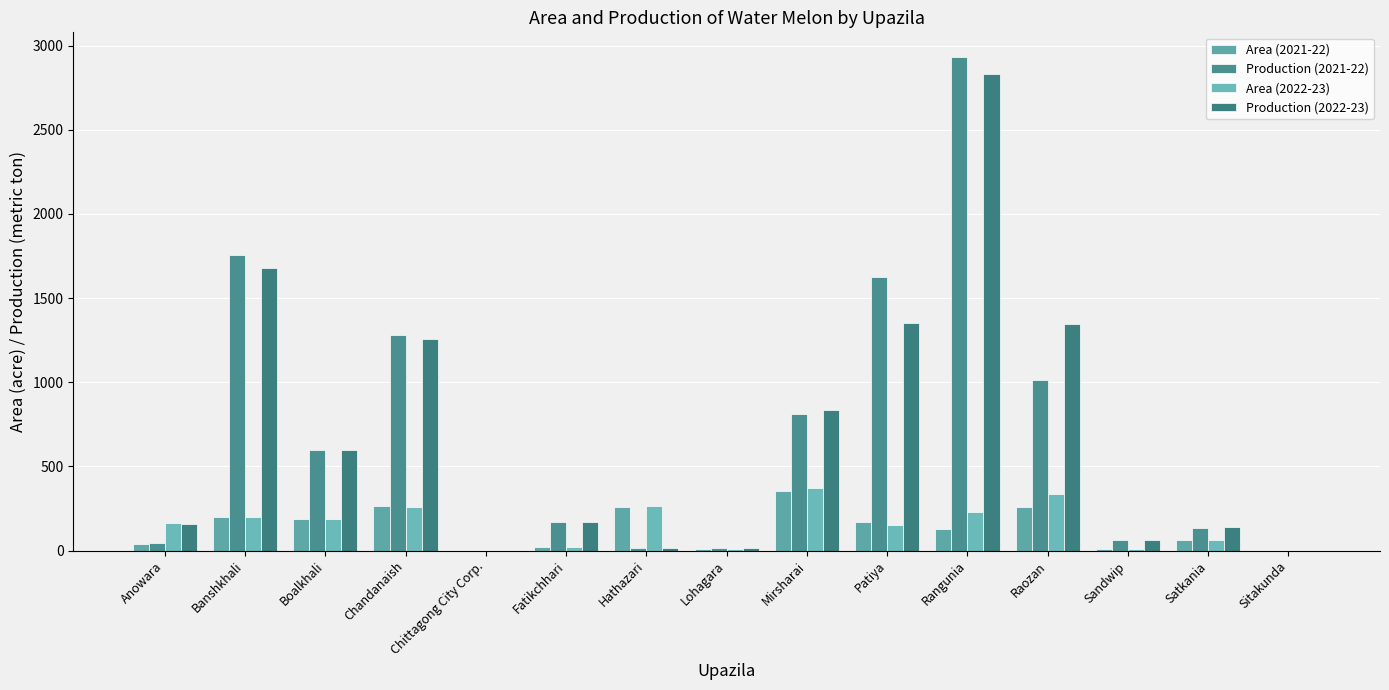

Which series has the largest range (max minus min)?

Production (2021-22)